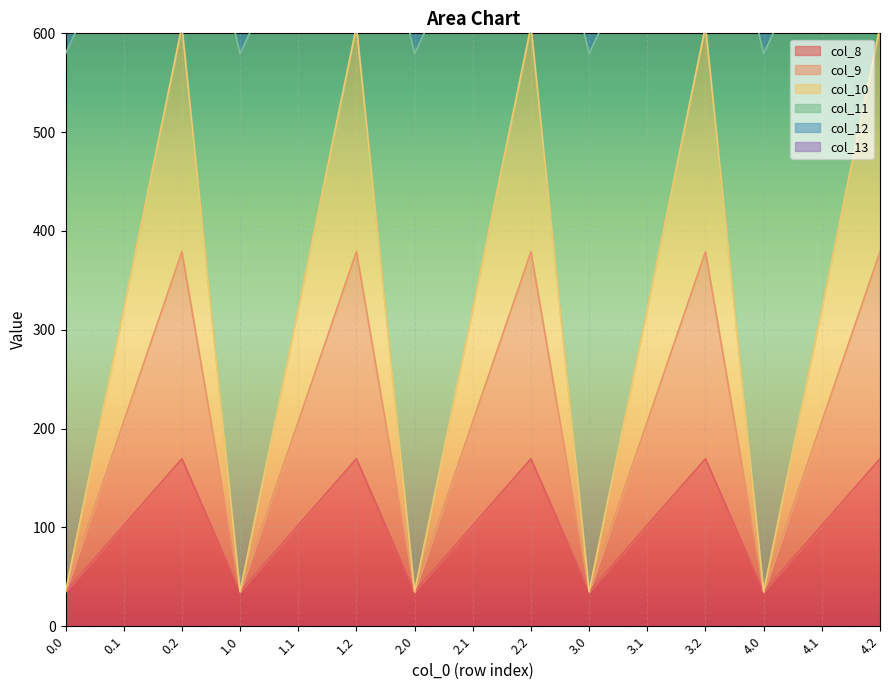

What is the maximum value for col_12?

1056.6